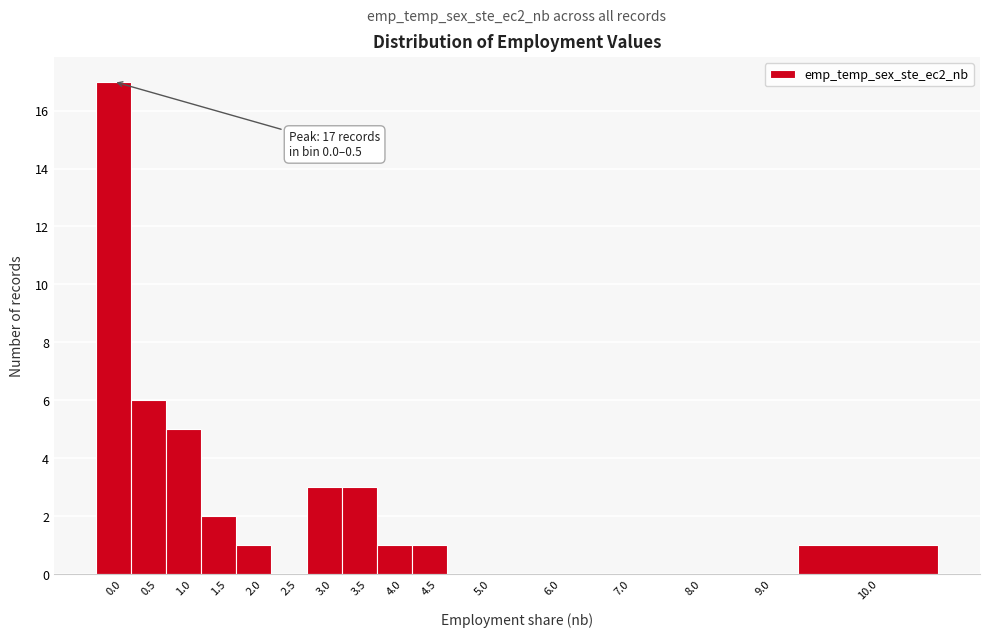

Reading left to right, what are all the values shown in this chart?

0.0=17	0.5=6	1.0=5	1.5=2	2.0=1	2.5=0	3.0=3	3.5=3	4.0=1	4.5=1	5.0=0	6.0=0	7.0=0	8.0=0	9.0=0	10.0=1